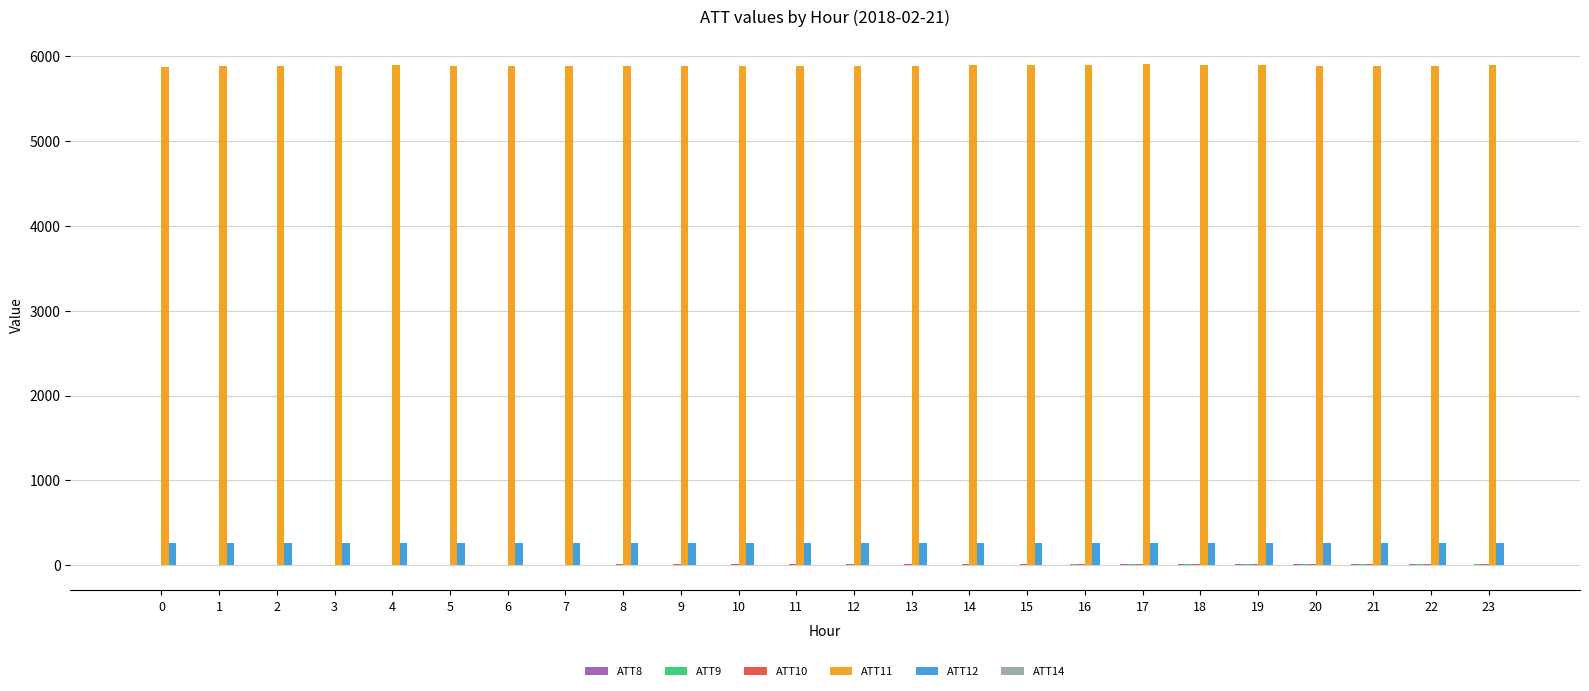

How many data points does each series have?

24